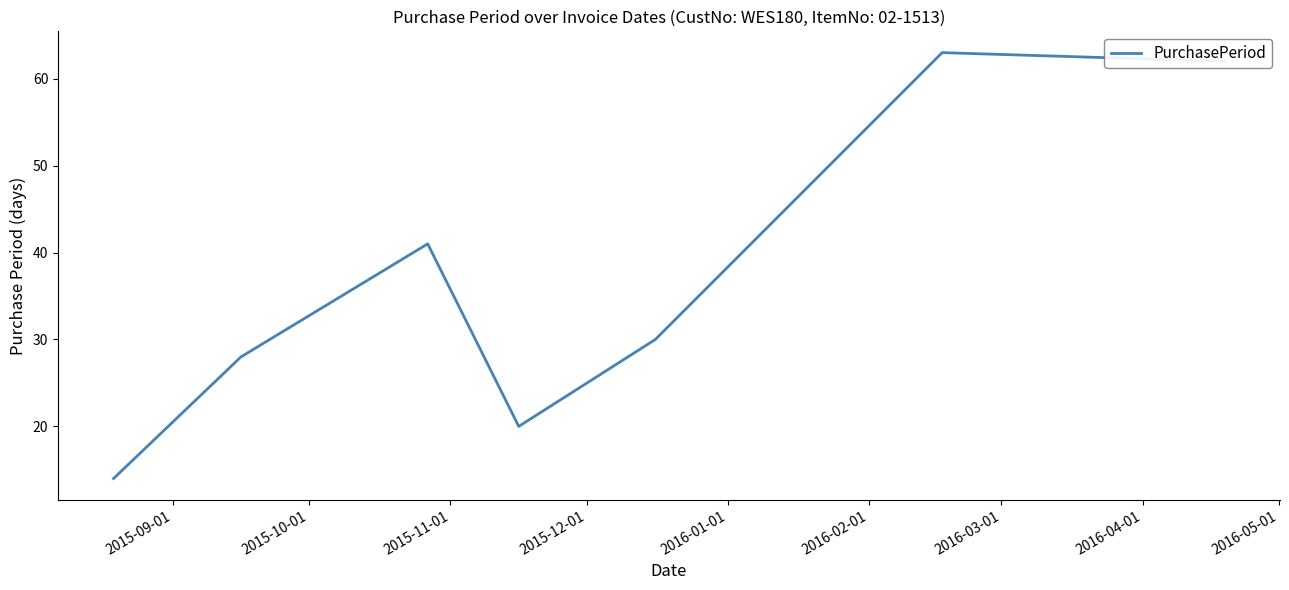

What is the sum of all values?

258